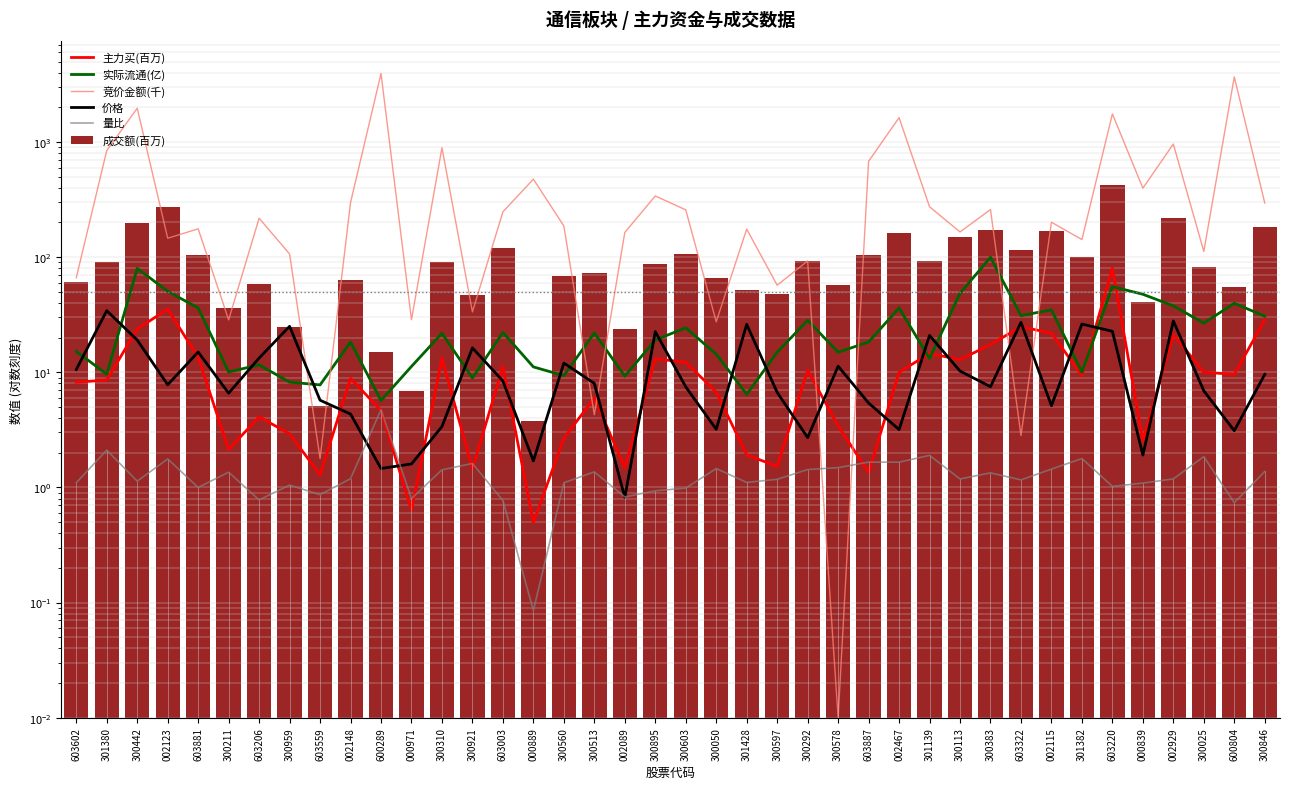

What is the average value of the 竞价金额(千) series?

532.7